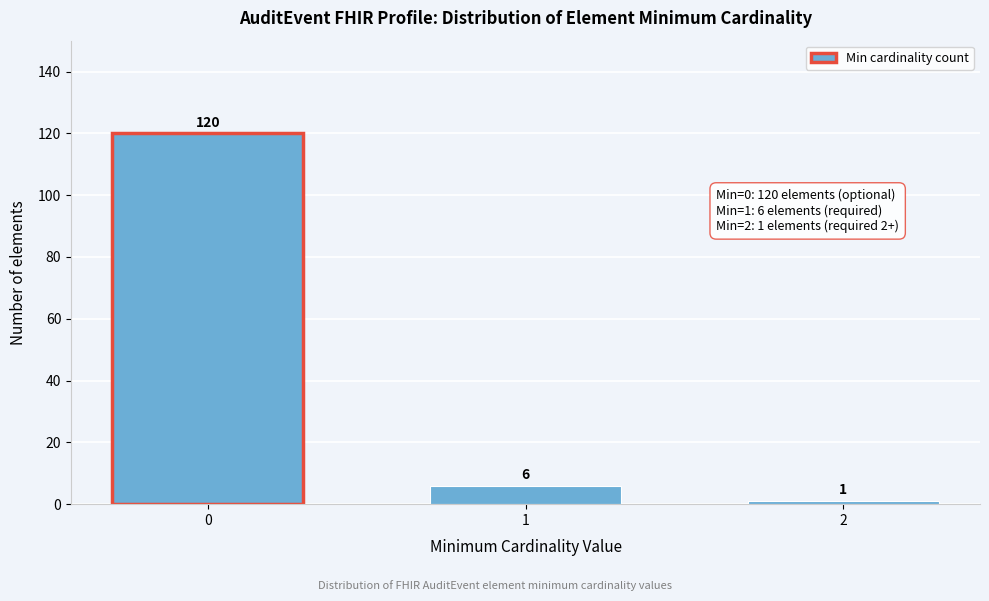

Reading left to right, extract all data points from this chart.

120	6	1